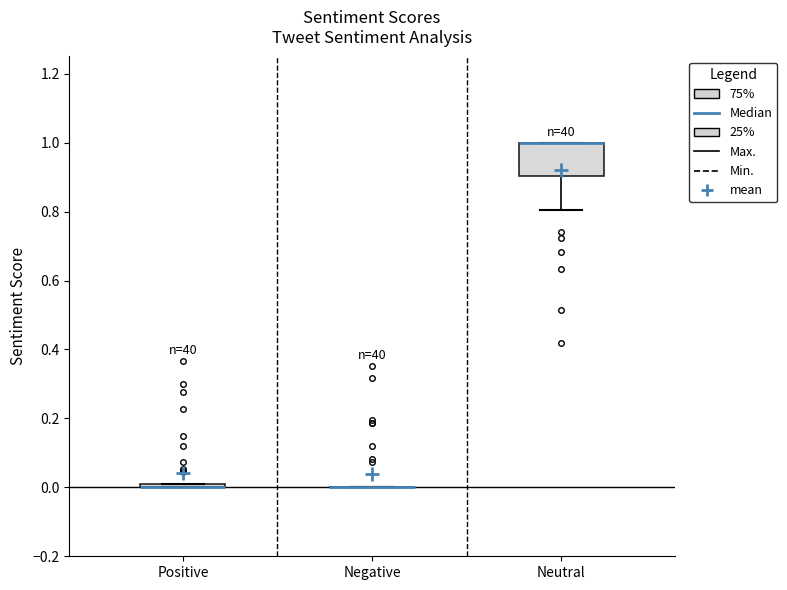

Which box is the tallest, from its lower edge to its upper edge?

Neutral